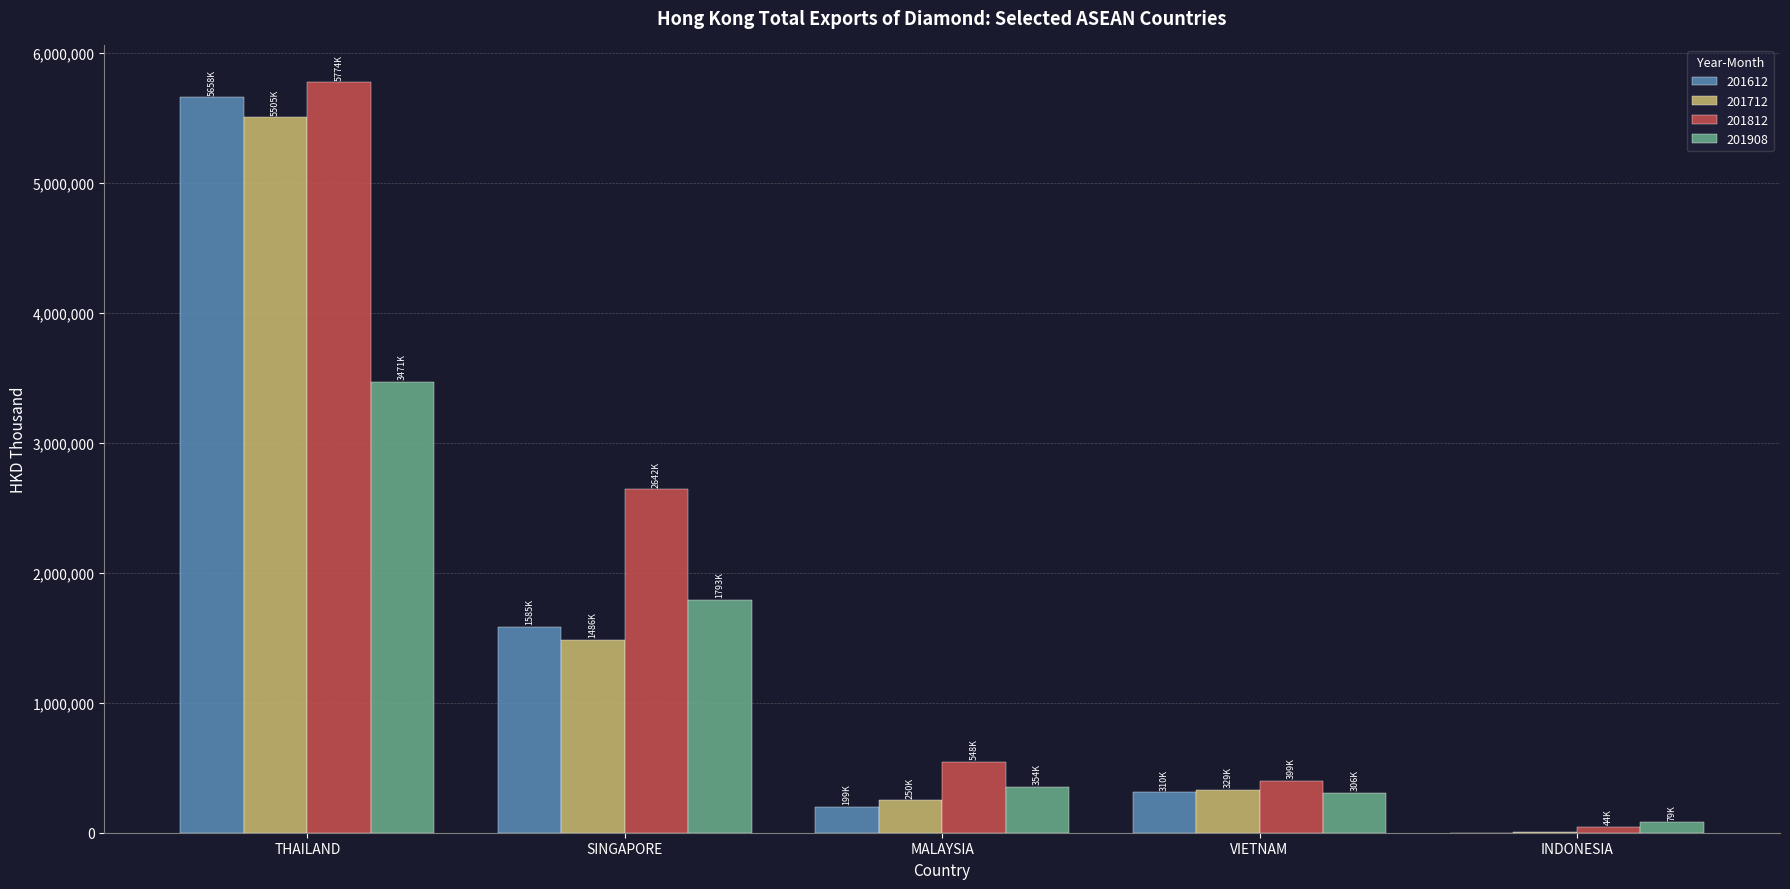

What is the spread (max minus min) of values at SINGAPORE?

1155871.0